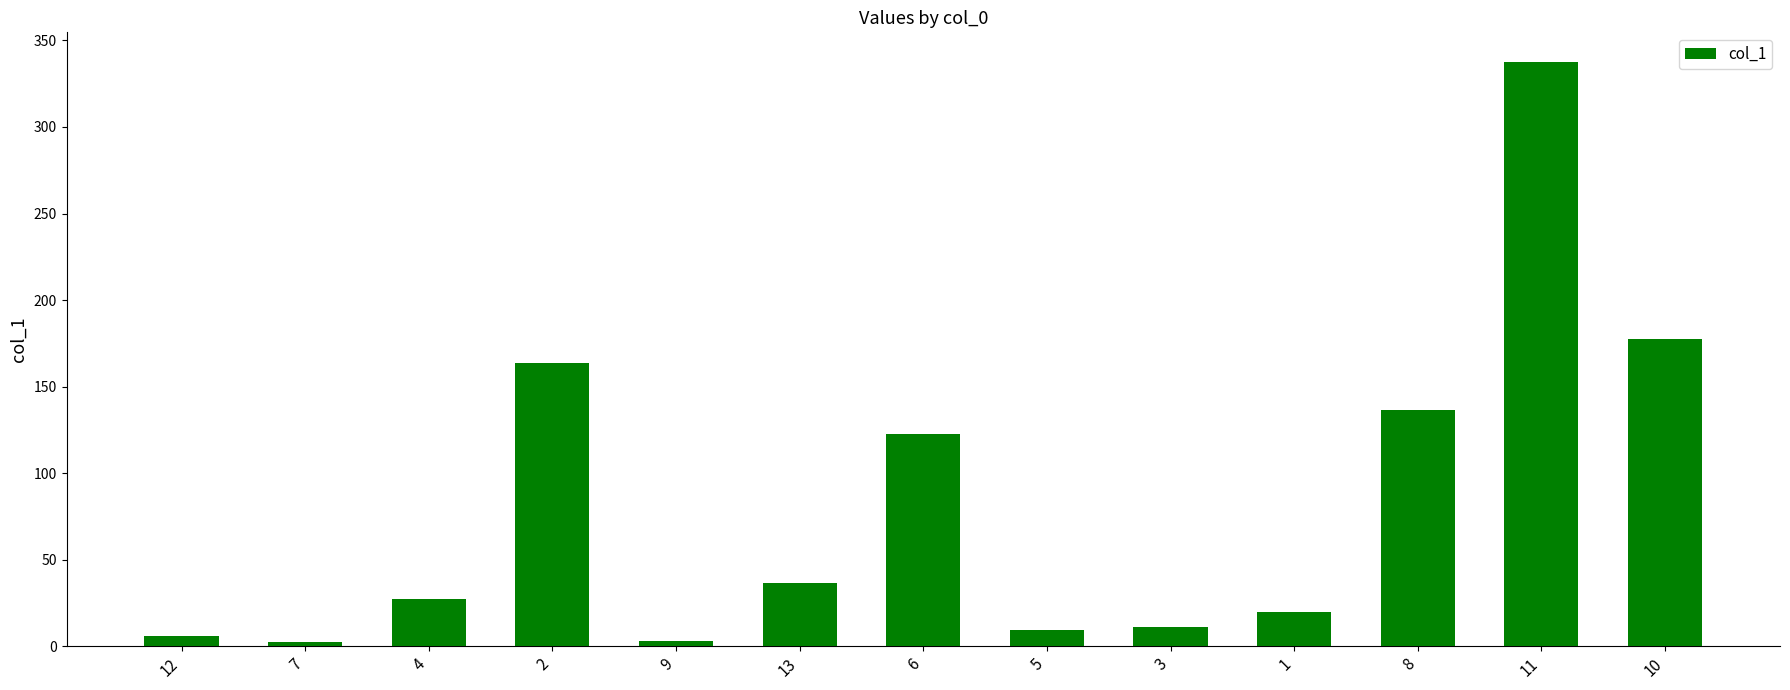

What is the difference between the maximum and minimum values?

335.6